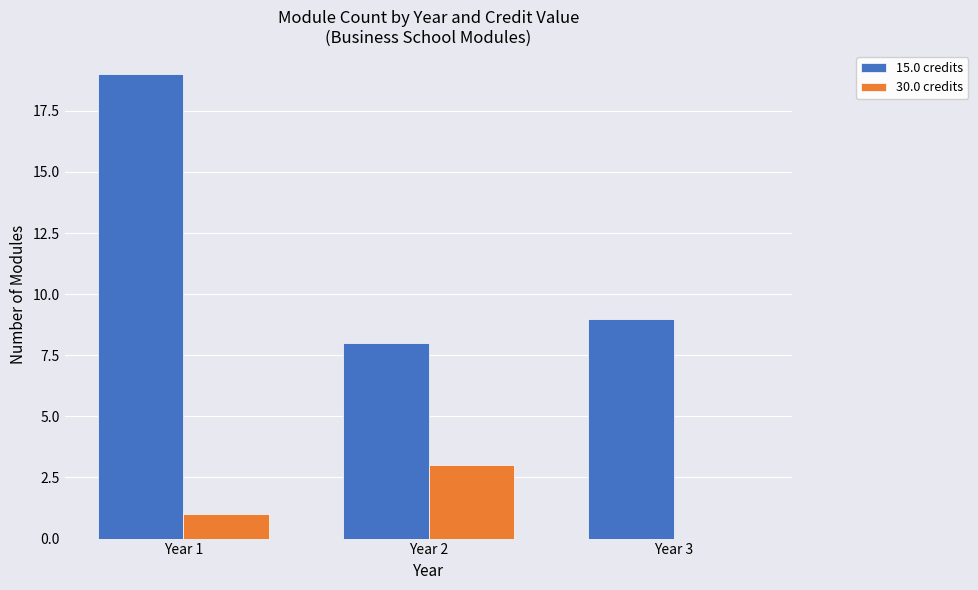

At which label does 30.0 credits reach its peak?

Year 2